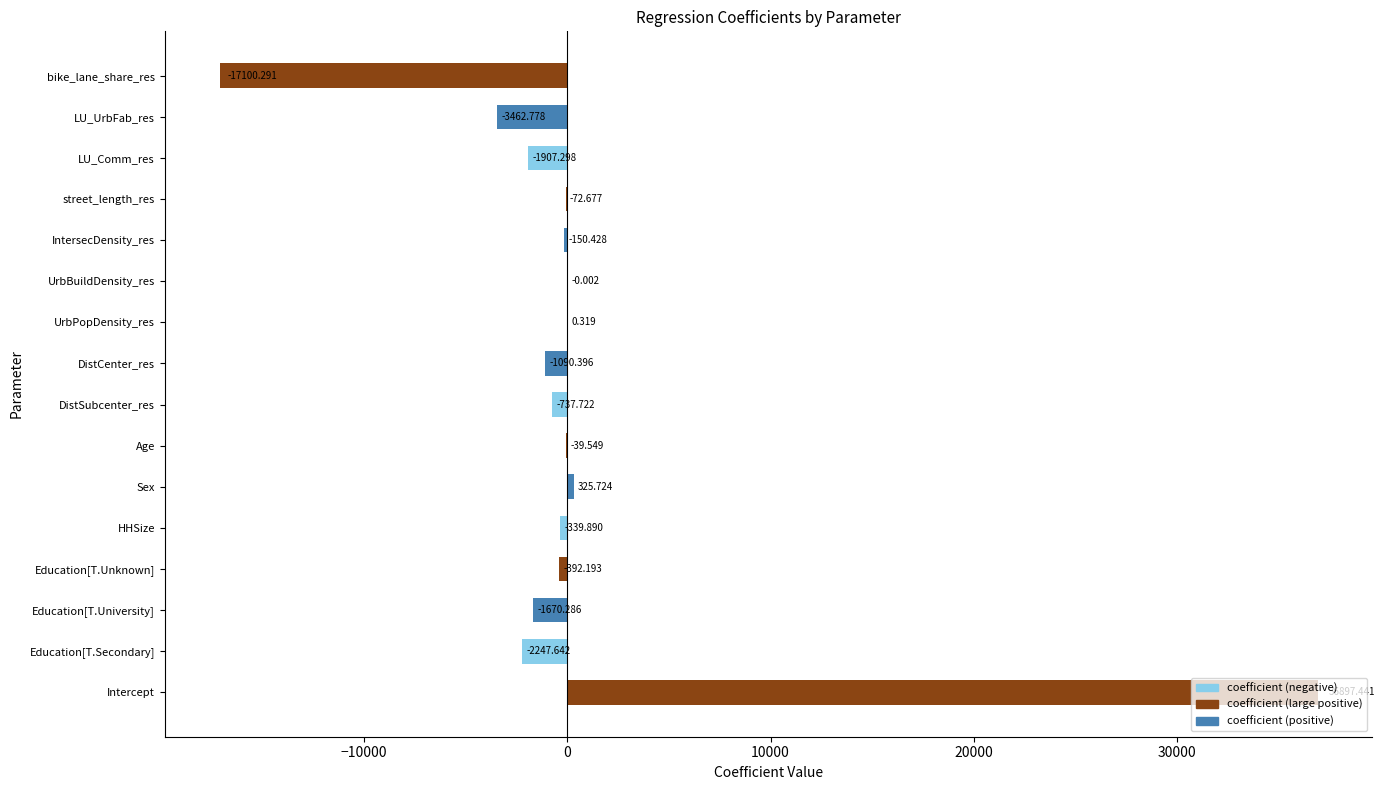

Where is the data nearest to the value 9898?

Sex